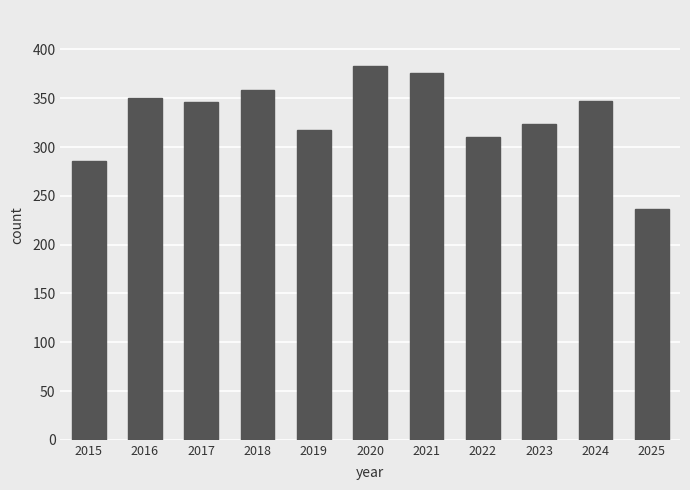

What is the value of the 8th bar from the left?

310